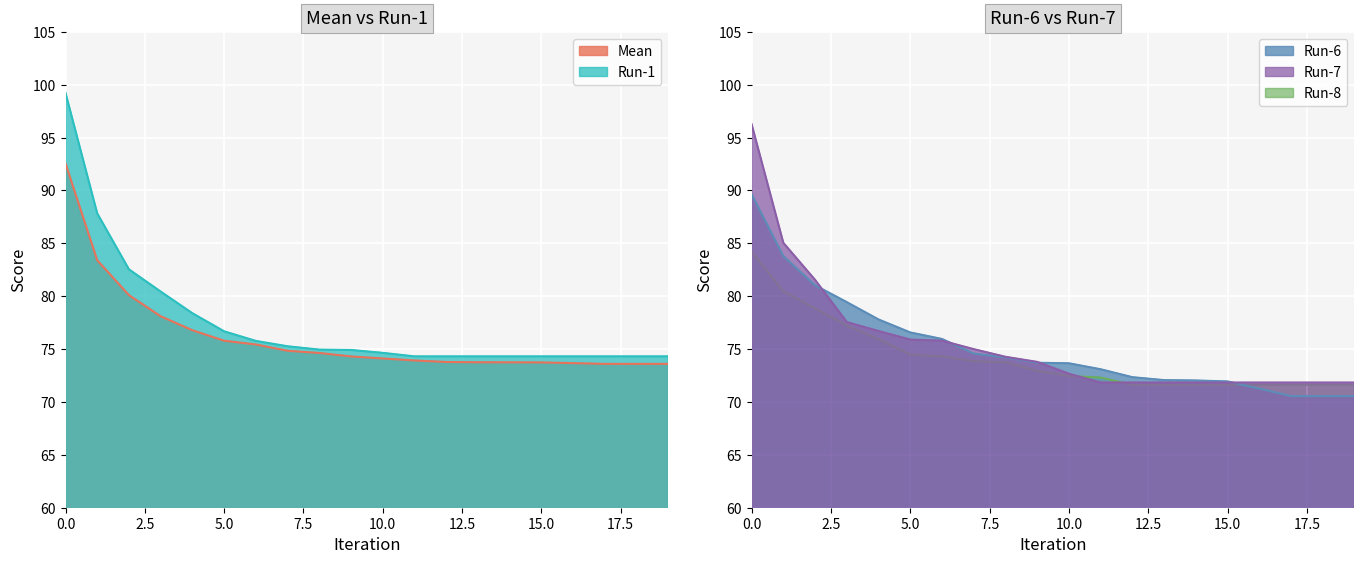

How many data points in Run-8 are less than 72?

8